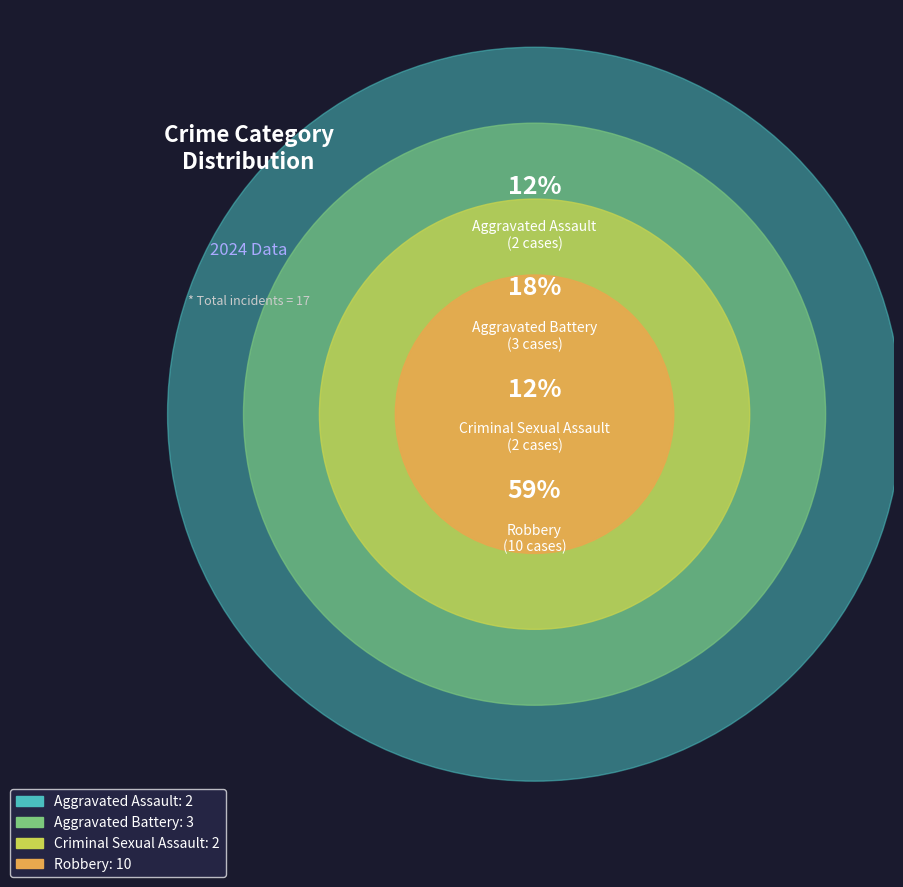

To the nearest percent, what is the difference between the largest and smallest slice percentages?

47%